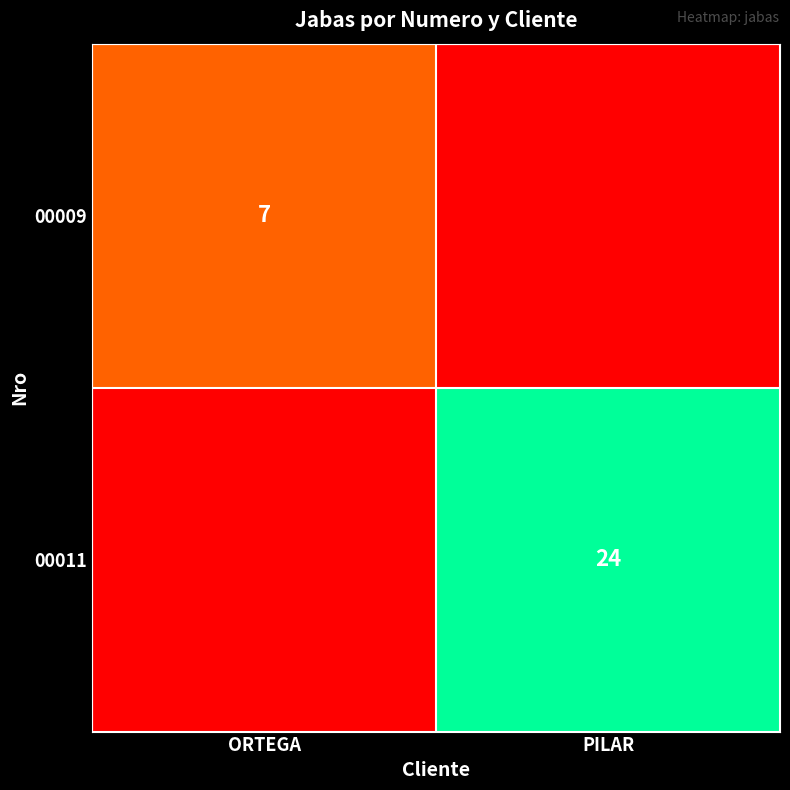

What is the spread (max minus min) of values at ORTEGA?

7